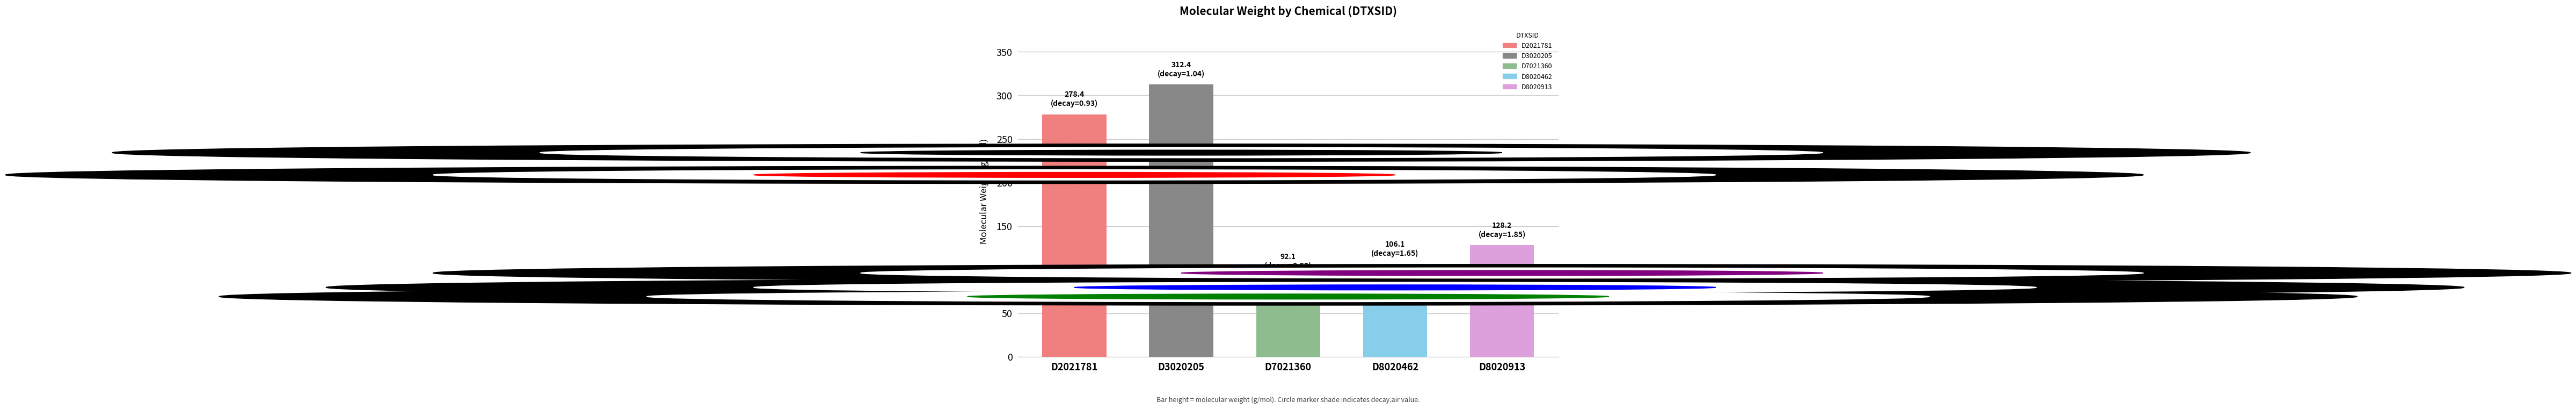

Are the bars grouped side by side (vs. stacked)?

No